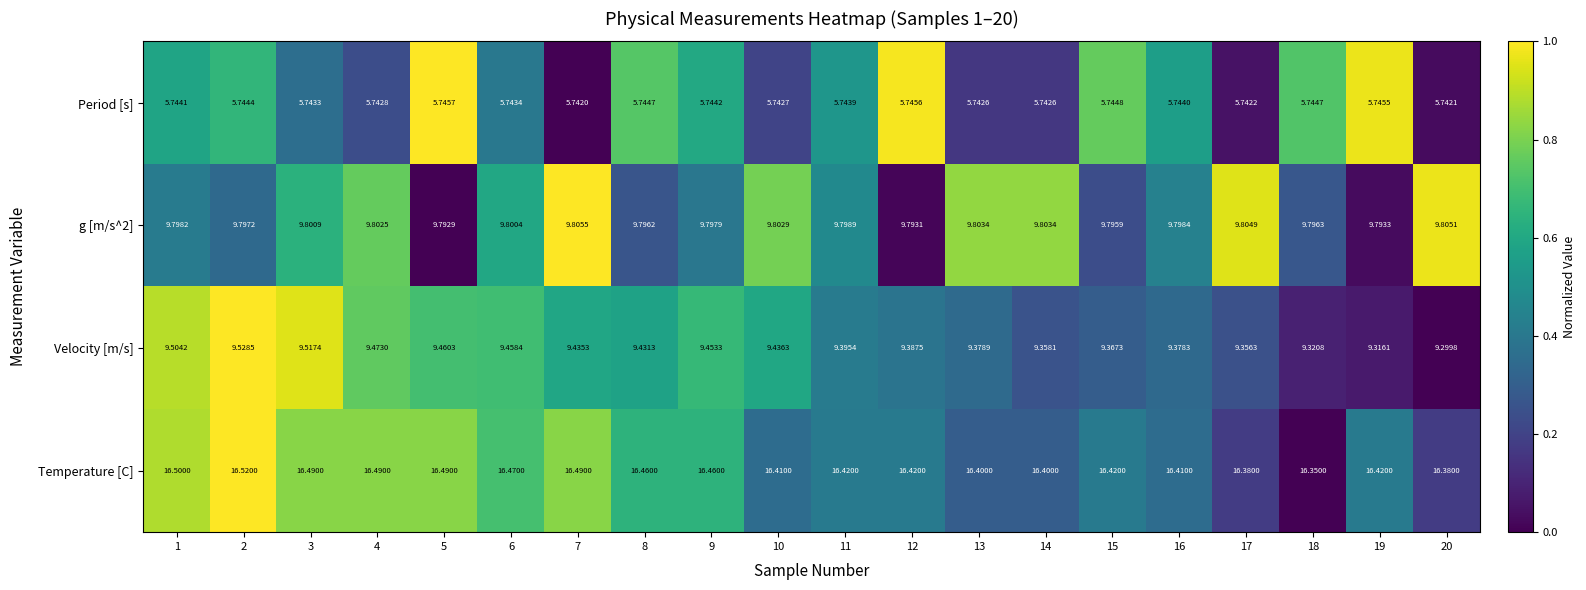

Count the number of categories in the chart.

20